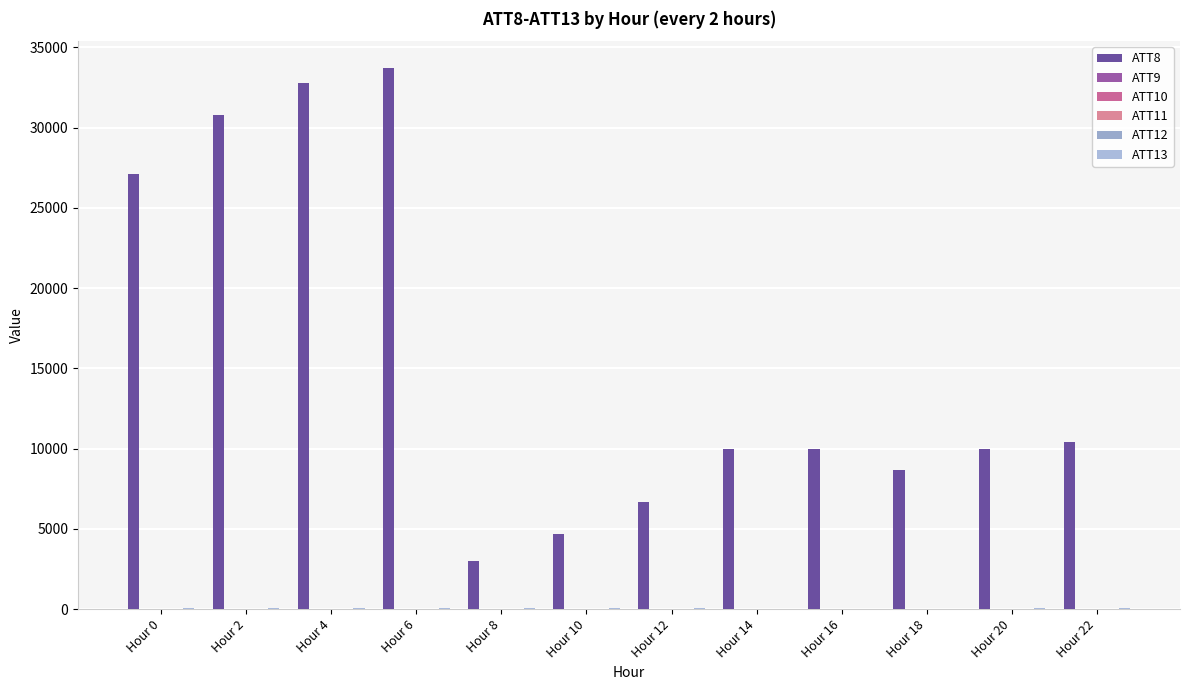

List the series in order of their peak value, lowest first.

ATT12, ATT10, ATT11, ATT9, ATT13, ATT8